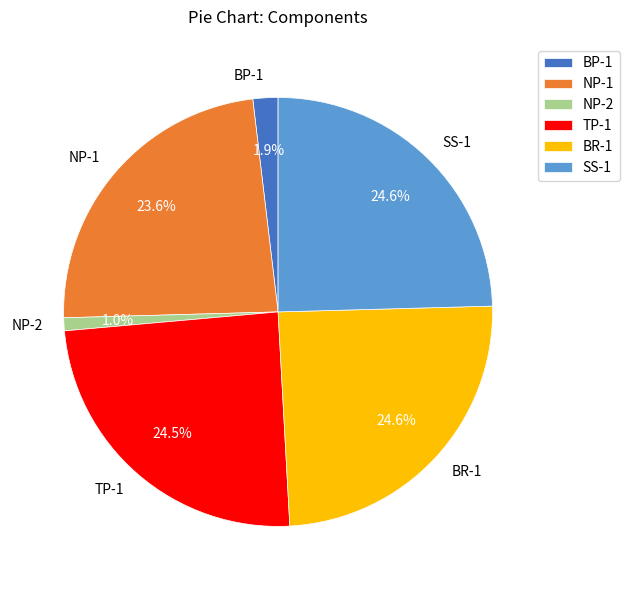

What percentage do NP-2 and BR-1 together represent?

25.5%